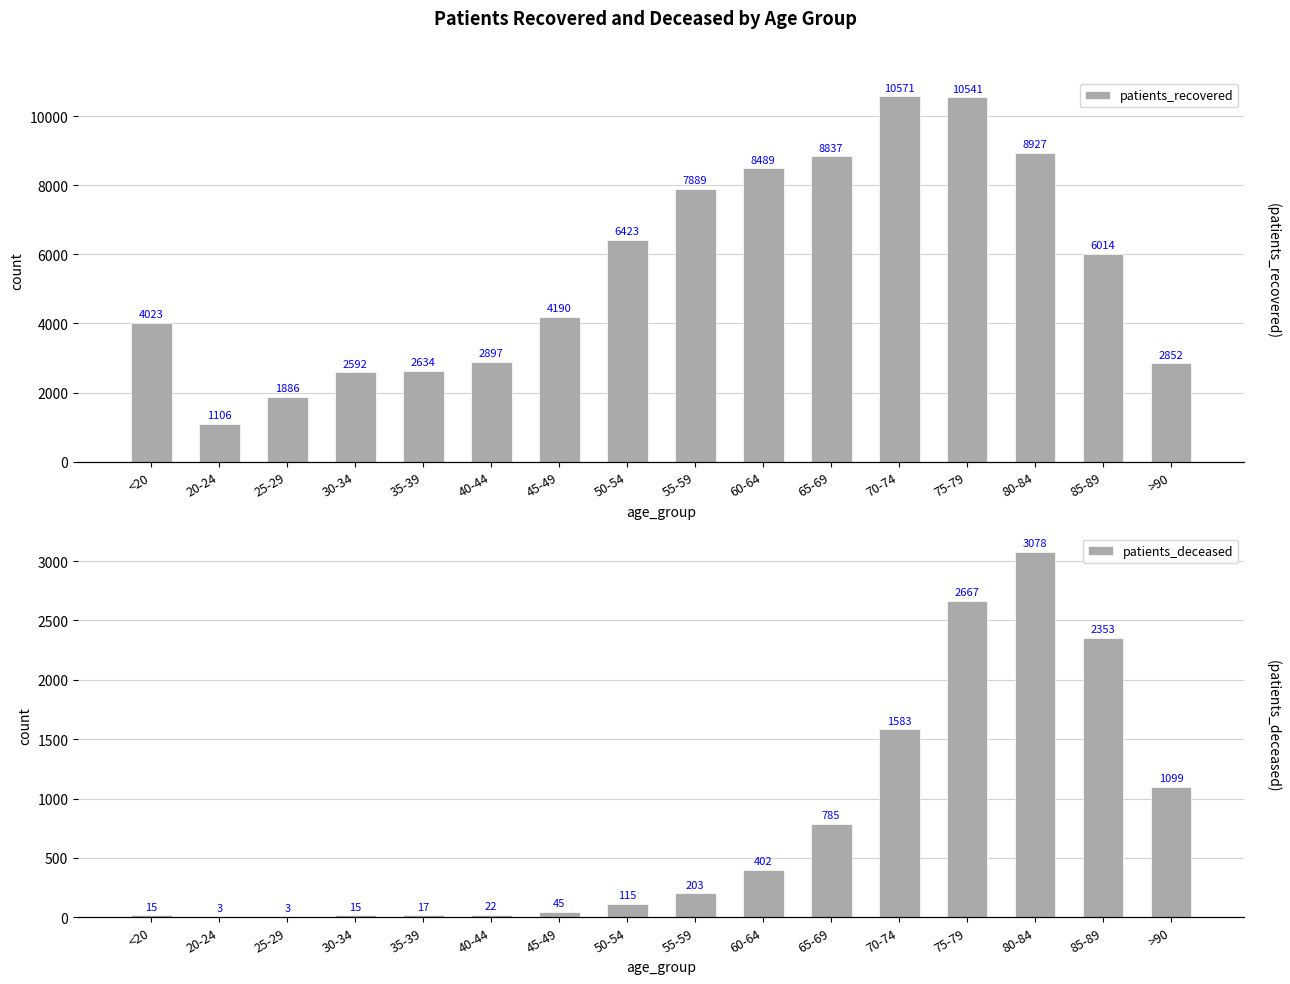

Rank the categories by patients_recovered value from highest to lowest.

70-74, 75-79, 80-84, 65-69, 60-64, 55-59, 50-54, 85-89, 45-49, <20, 40-44, >90, 35-39, 30-34, 25-29, 20-24